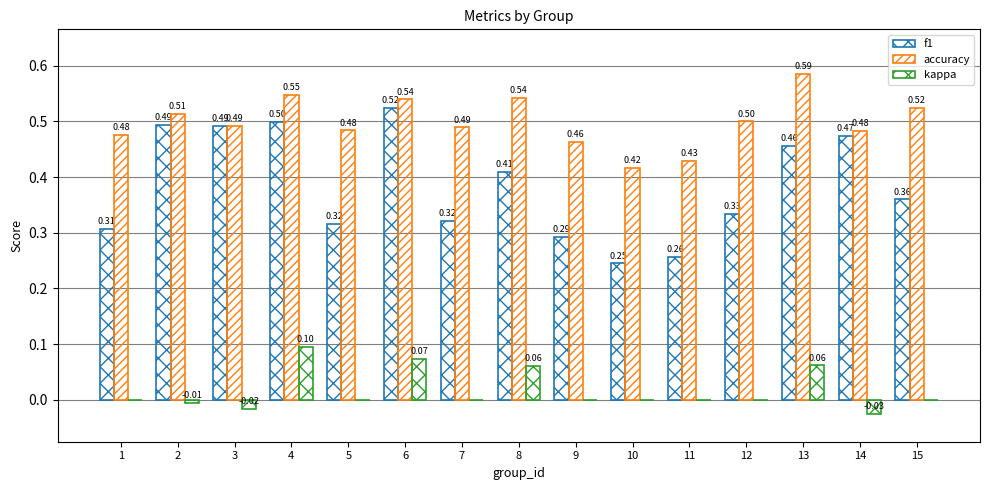

True or false: f1 has a value of 0.5 at 12.

False